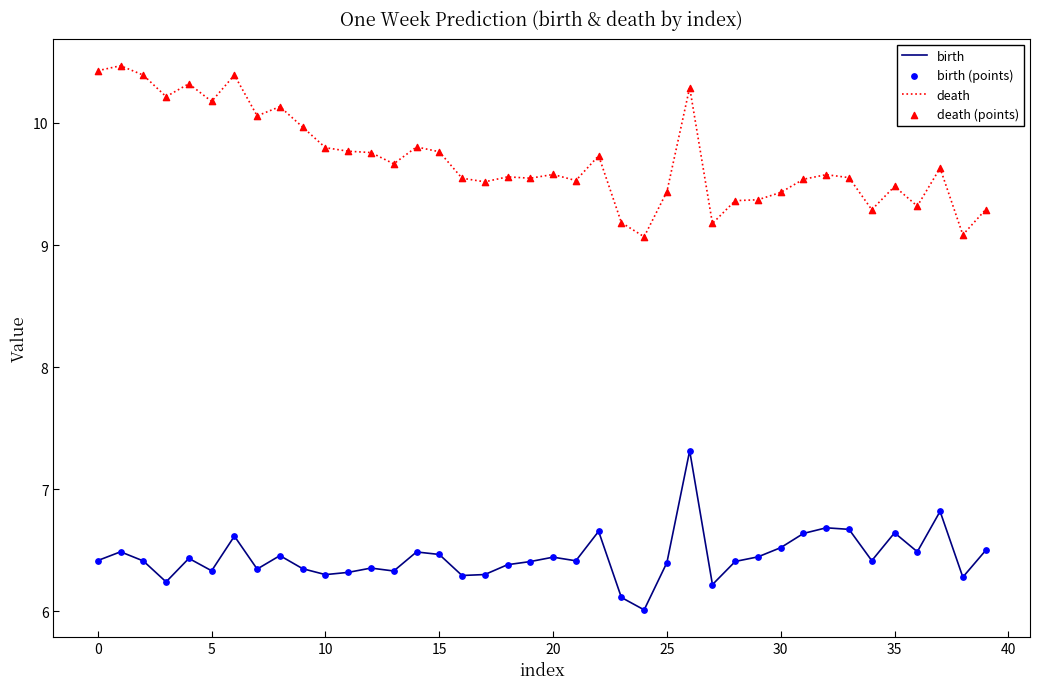

What is the difference between the maximum and minimum values in the death series?

1.4